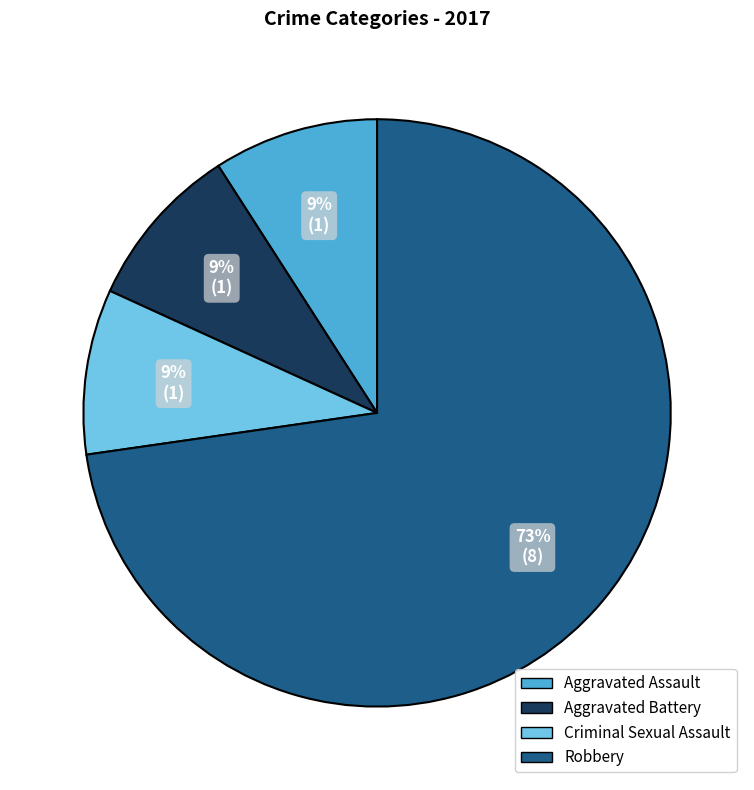

Which category has the biggest portion of the pie?

Robbery